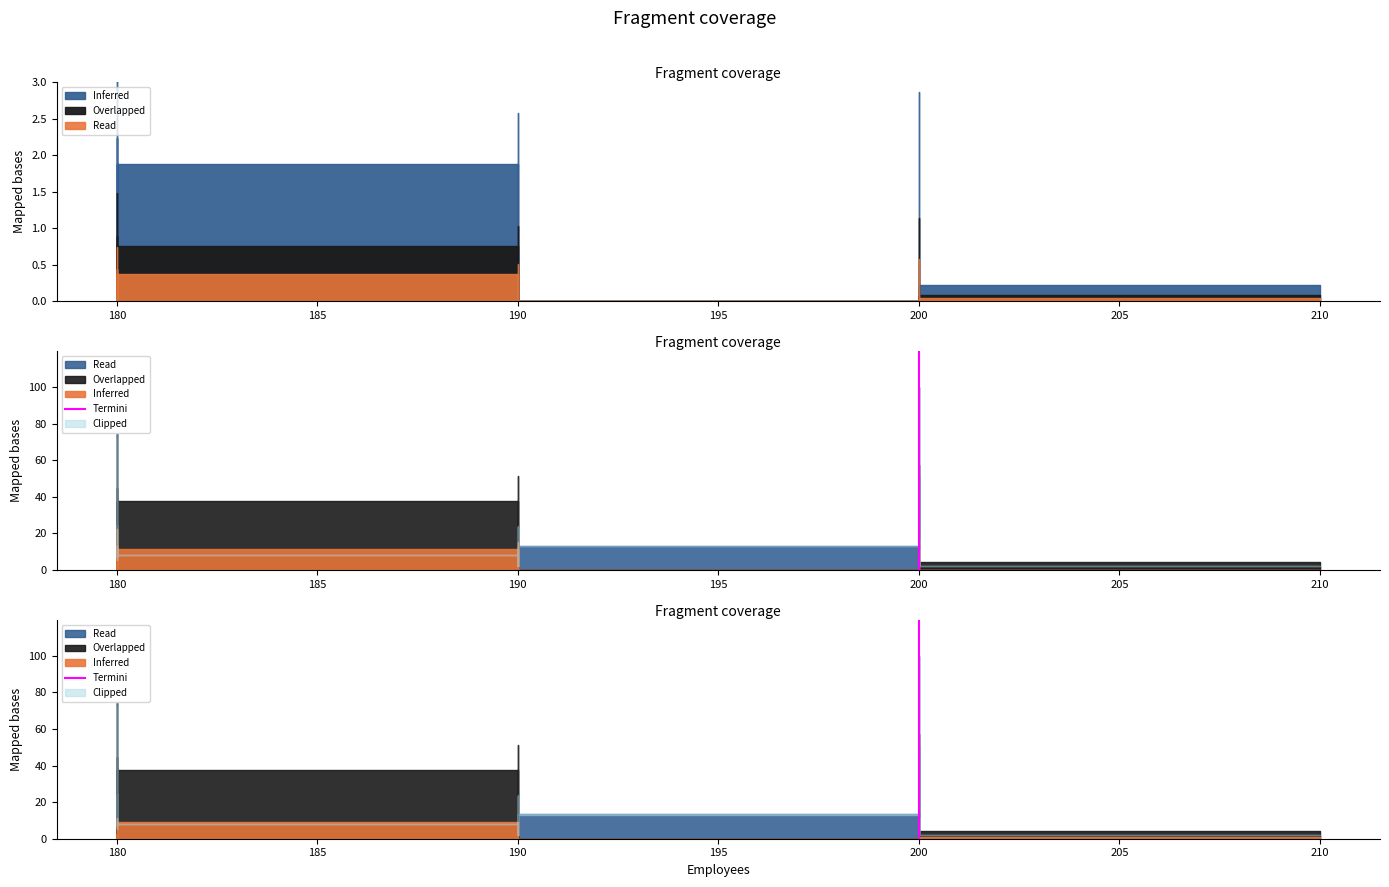

How many lines are shown in the chart?

1